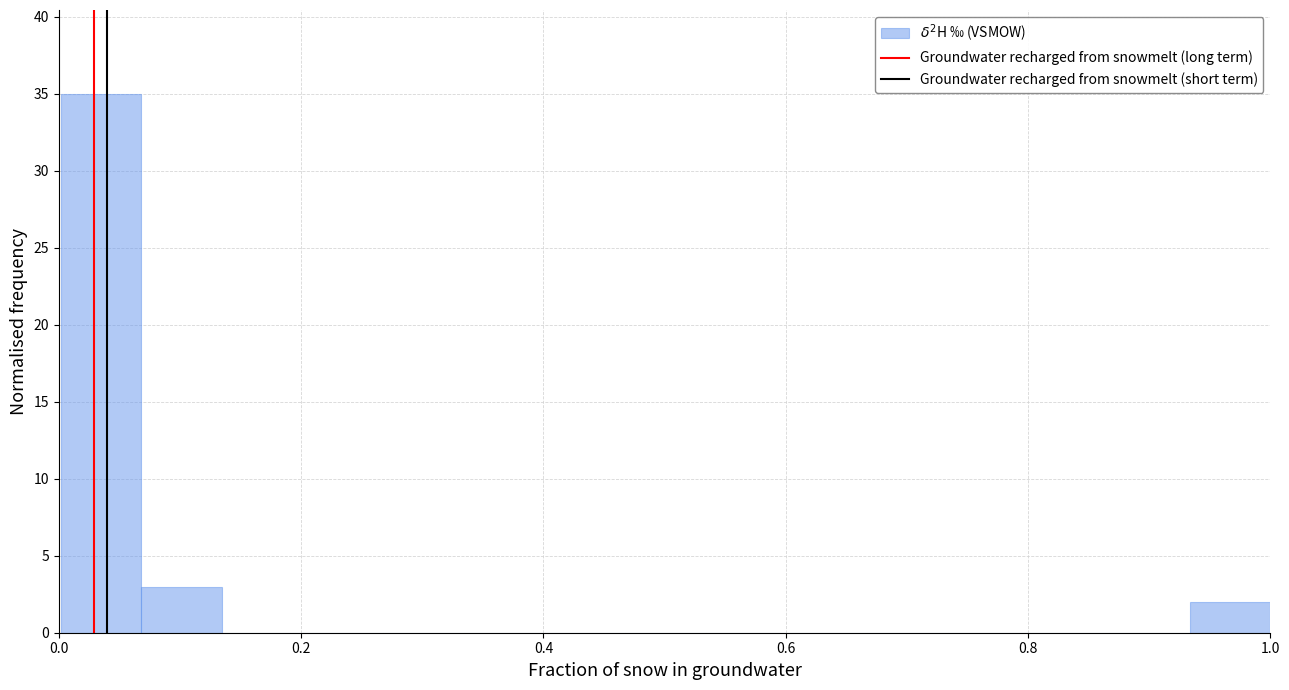

Read against the x-axis, roughly where is the centre of the tallest bar?

0.04